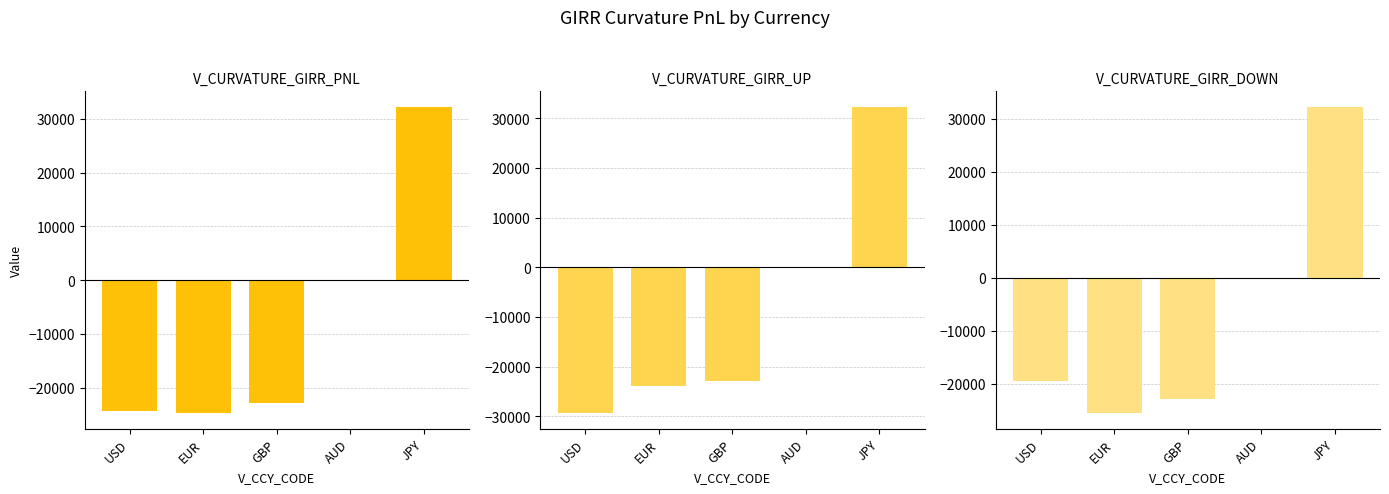

Reading right to left, extract all data points from this chart.

V_CURVATURE_GIRR_PNL: 32278.5	0.0	-22916.1	-24763.7	-24435.6
V_CURVATURE_GIRR_UP: 32294.5	0.0	-22890.3	-23926.0	-29375.9
V_CURVATURE_GIRR_DOWN: 32262.9	0.0	-22941.4	-25571.1	-19420.8